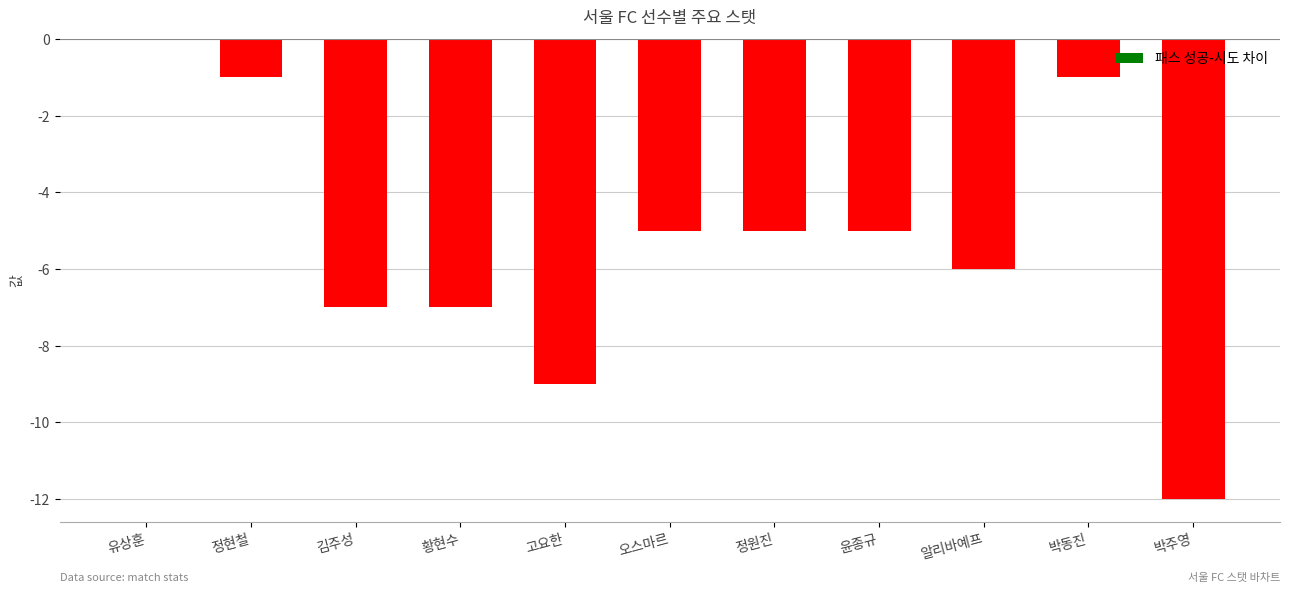

True or false: the data shows -9 at 고요한.

True